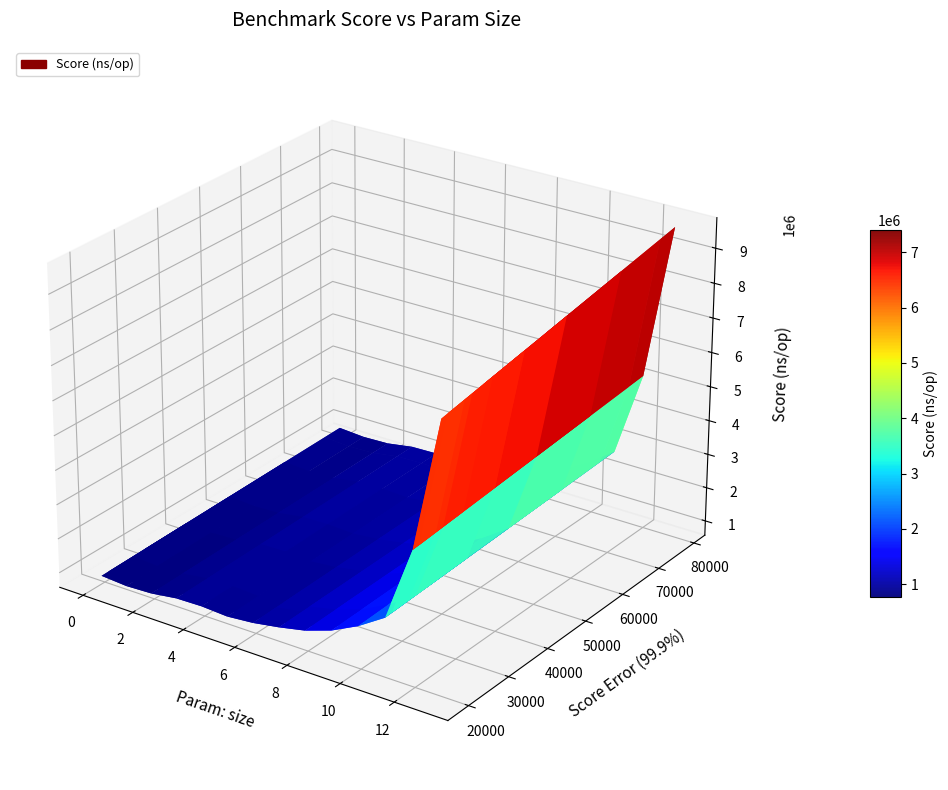

Reading left to right, extract all data points from this chart.

param_size: param_size=0.0	score=1.0	score_error=2.0	3=3.0	4=4.0	5=5.0	6=6.0	7=7.0	8=8.0	9=9.0	10=10.0	11=11.0	12=12.0	13=13.0
score: param_size=865176.7	score=850748.5	score_error=807898.4	3=916218.5	4=933183.5	5=1016786.7	6=1084373.0	7=1093987.0	8=1244198.9	9=1486147.2	10=1963005.4	11=2391925.6	12=4509150.8	13=9028908.0
score_error: param_size=45127.9	score=64317.1	score_error=30319.7	3=29975.8	4=29394.8	5=78810.4	6=74800.5	7=31646.6	8=26680.1	9=20869.1	10=39542.2	11=24877.9	12=19283.6	13=50159.8